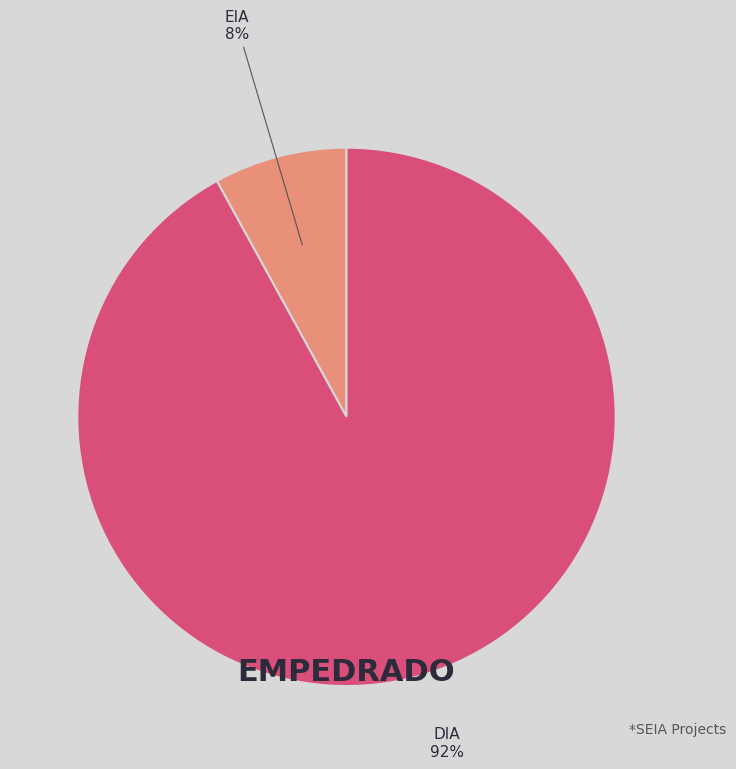

Is there a majority slice in this chart?

Yes